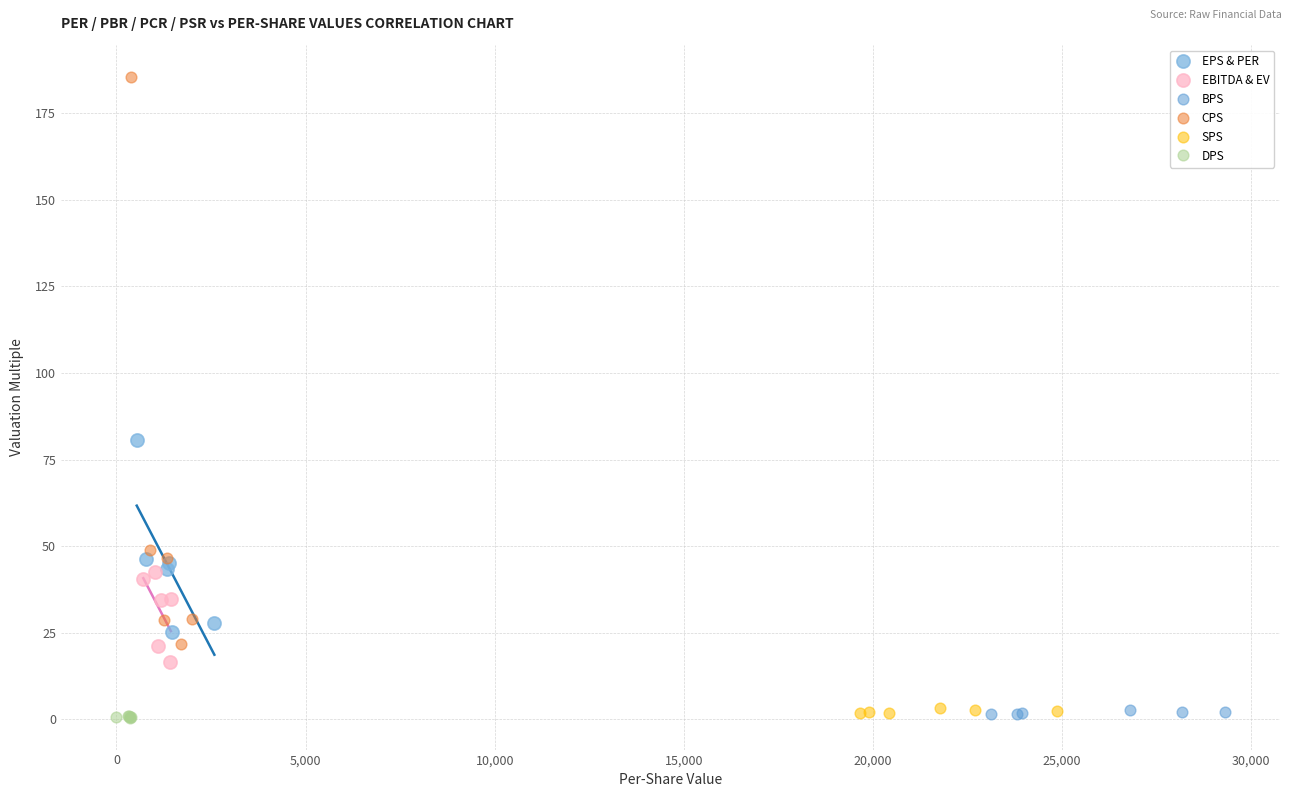

Which series reaches the maximum Y coordinate?

CPS